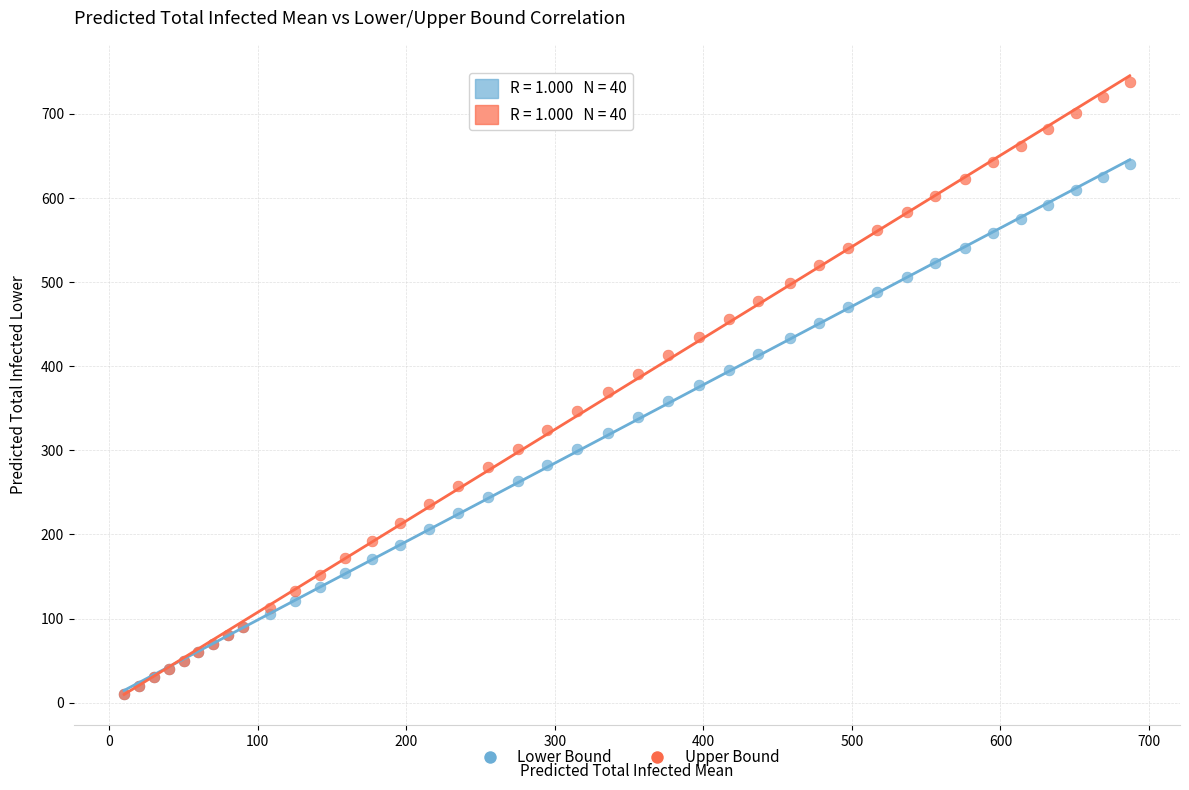

Which series has the largest Y range (max minus min)?

Upper Bound